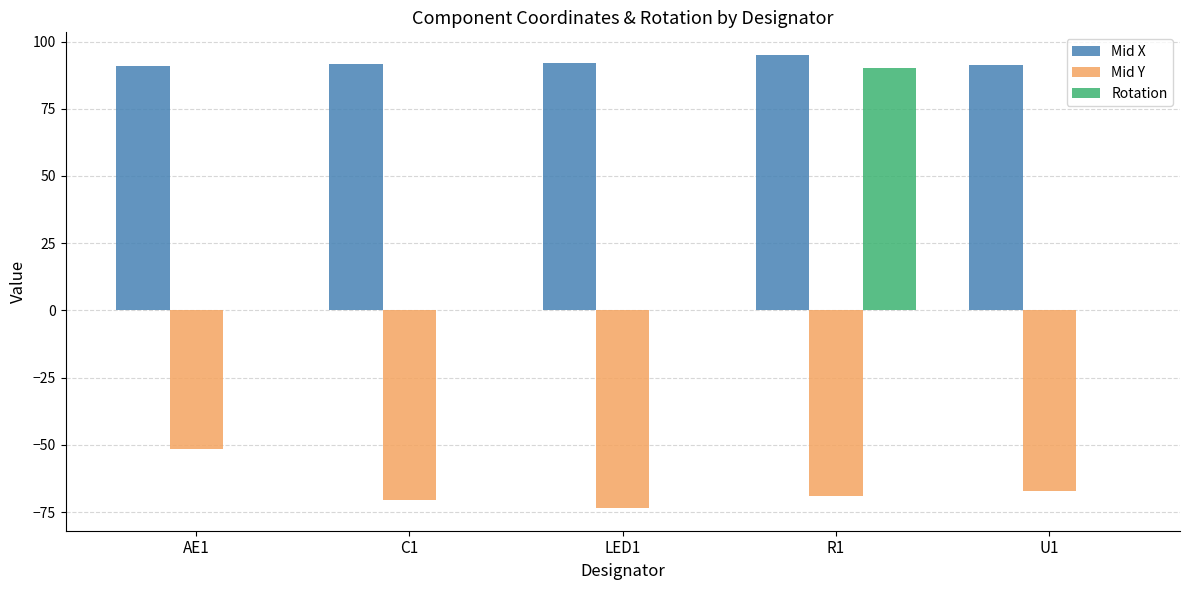

What is the sum of all Mid X values?

461.1